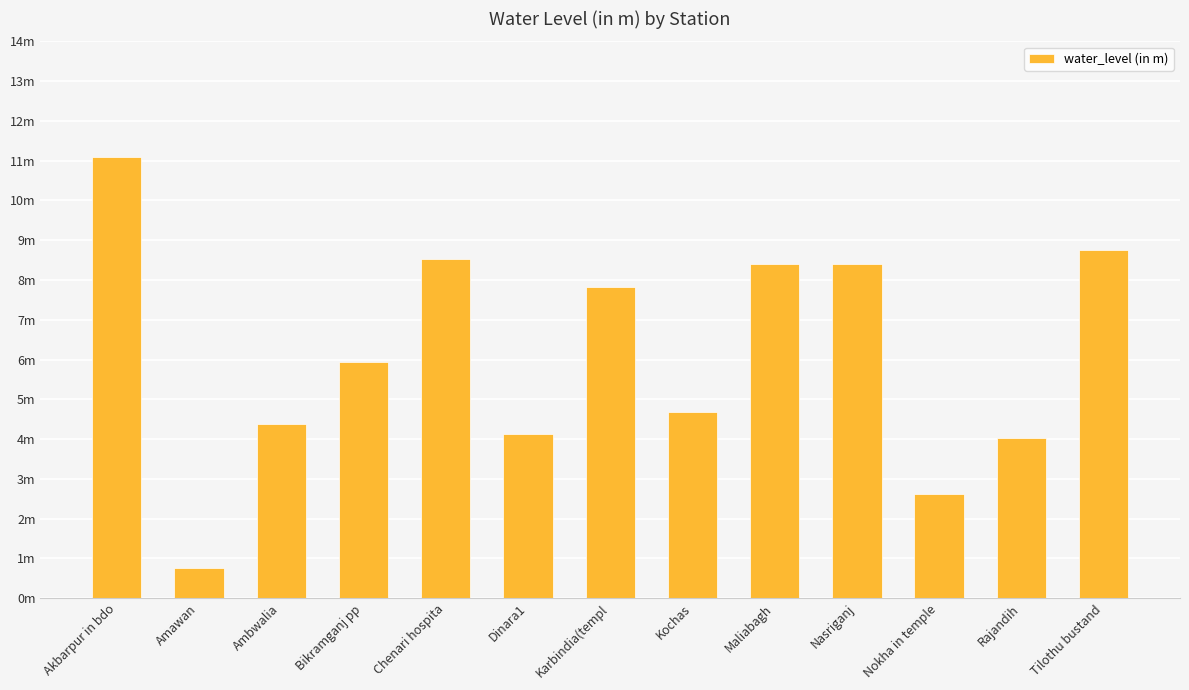

What is the average value?

6.1